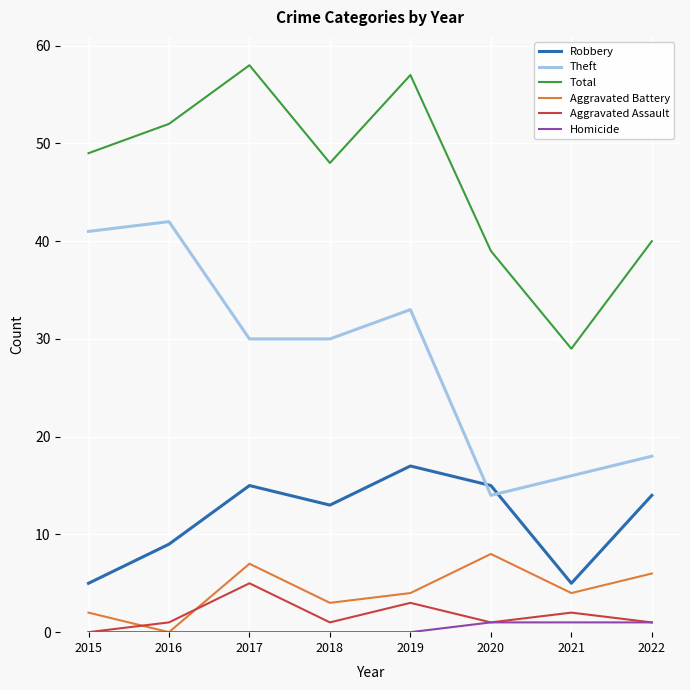

What is the average value of the Theft series?

28